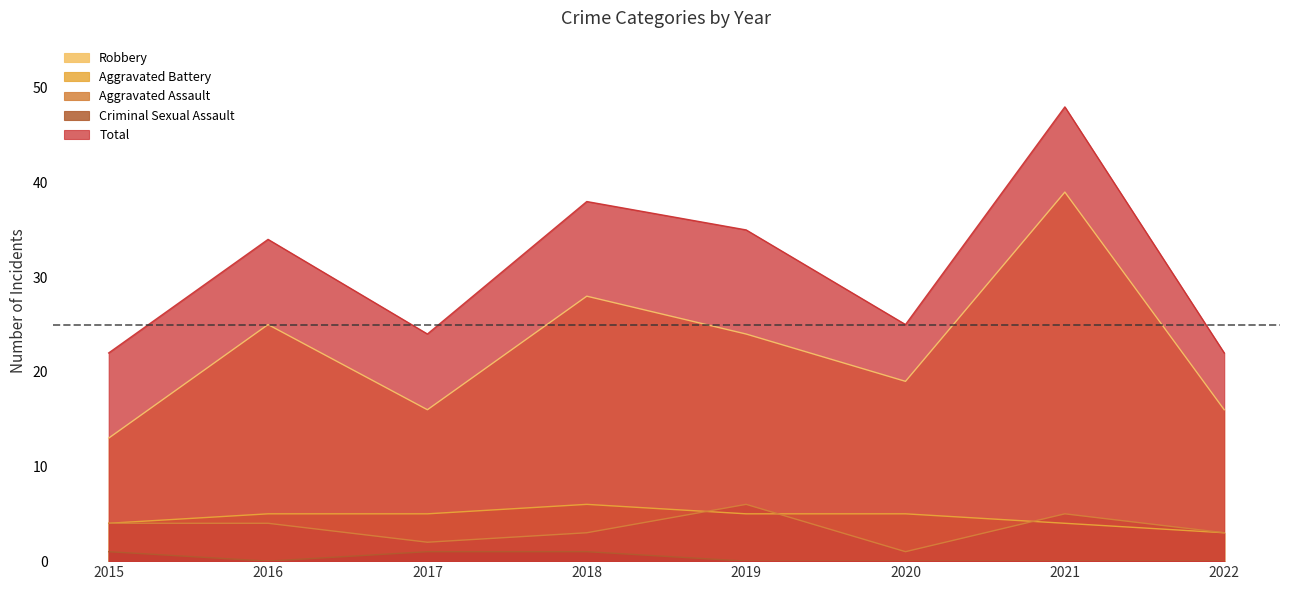

True or false: Robbery has a value of 28 at 2018.

True